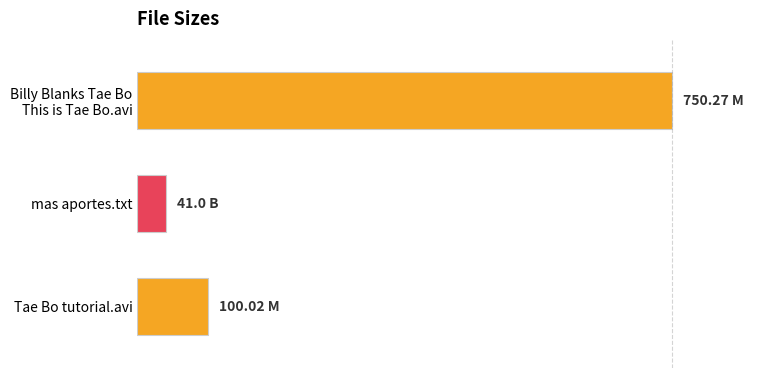

Does the chart contain any negative values?

No